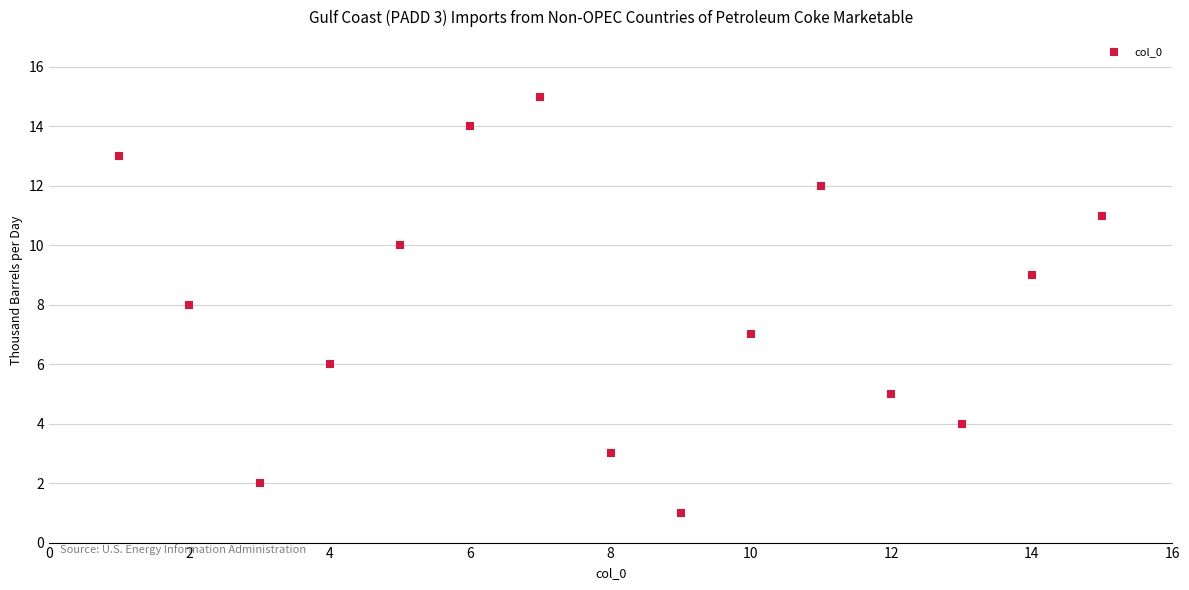

What is the range of X values (max minus min)?

14